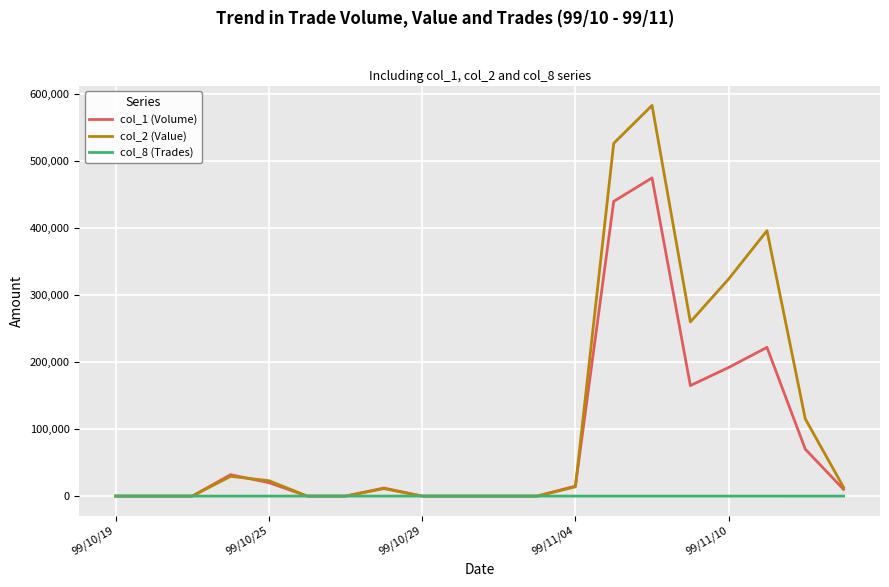

Which series has the largest total across all categories?

col_2 (Value)